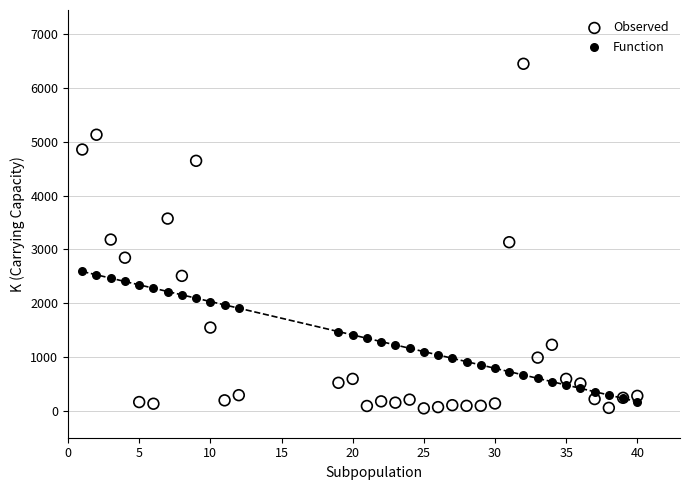

Which series contains the highest Y value?

Observed